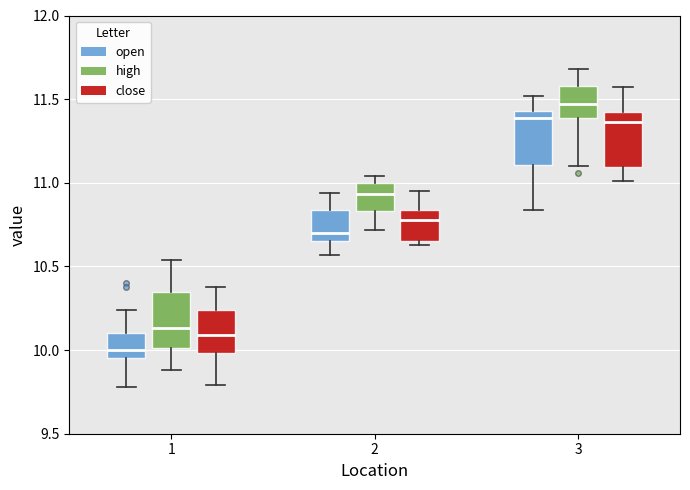

Which box has the highest median line?

3 (high)